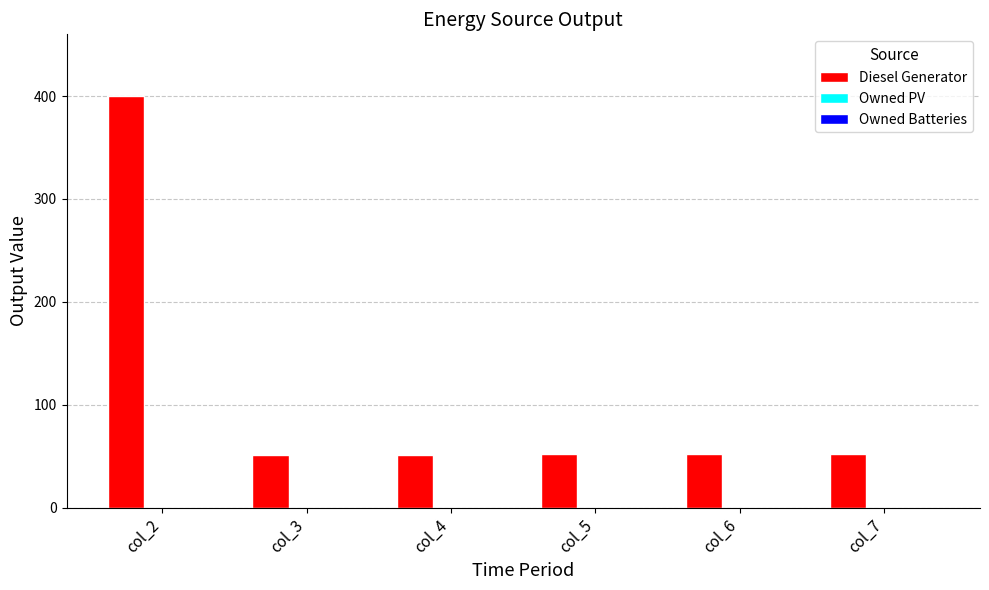

What is the ratio of the value at col_6 to the value at col_5?

1.0